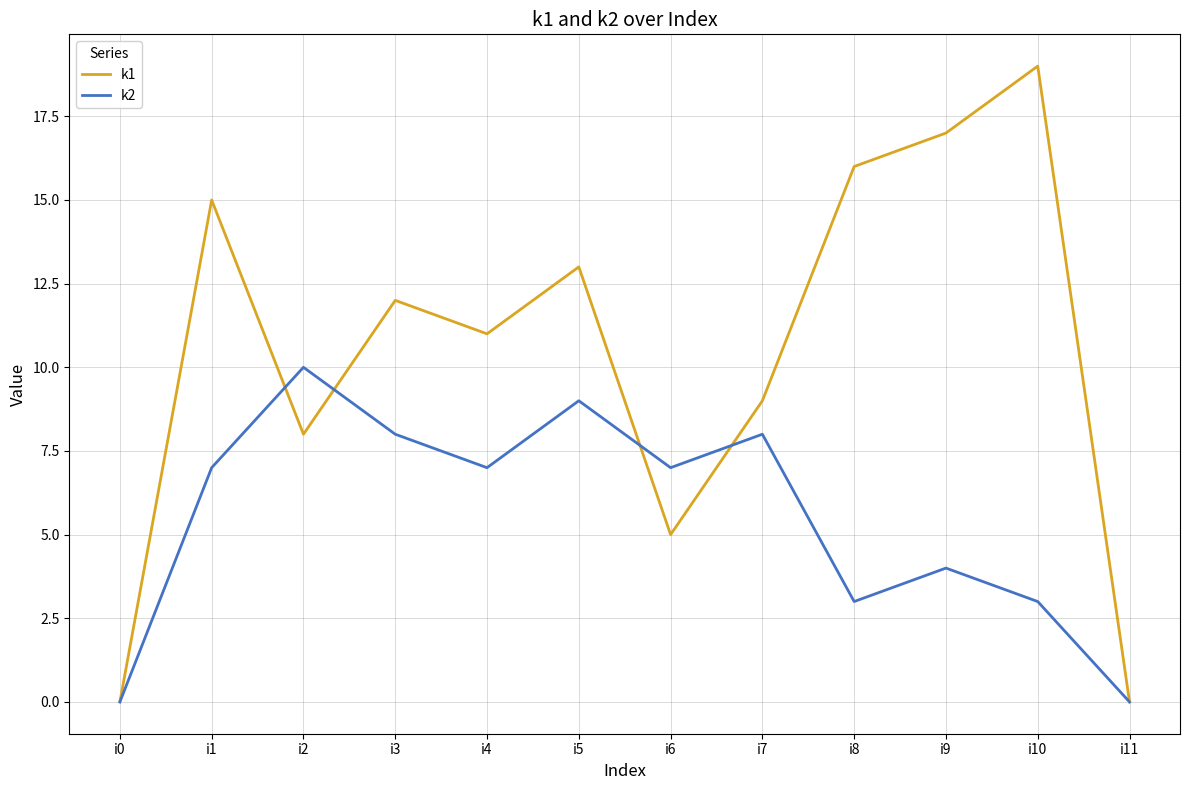

Is it true that k2 equals 7 at i1?

True